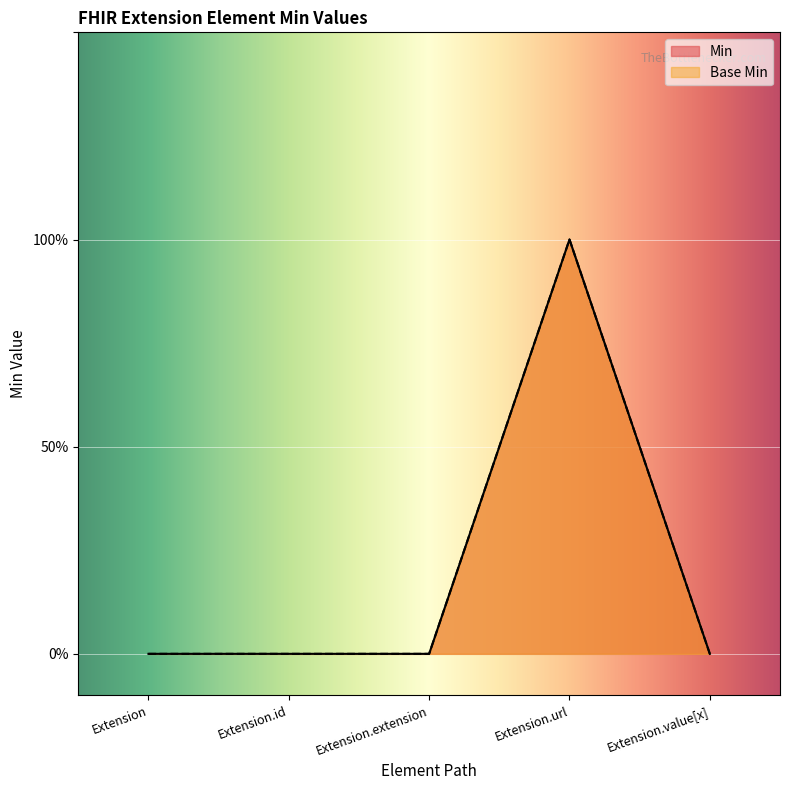

What position from the right is Extension.extension?

3